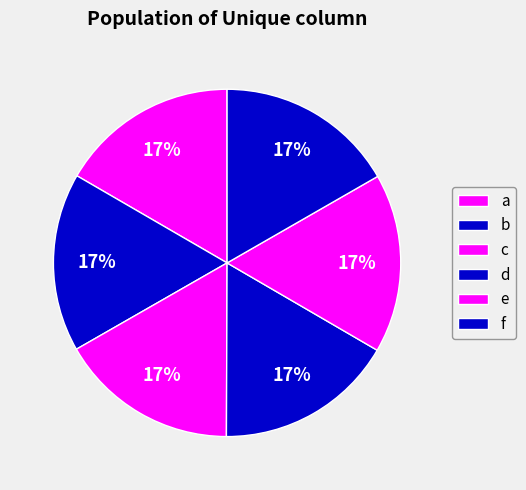

Count the number of slices in the pie.

6